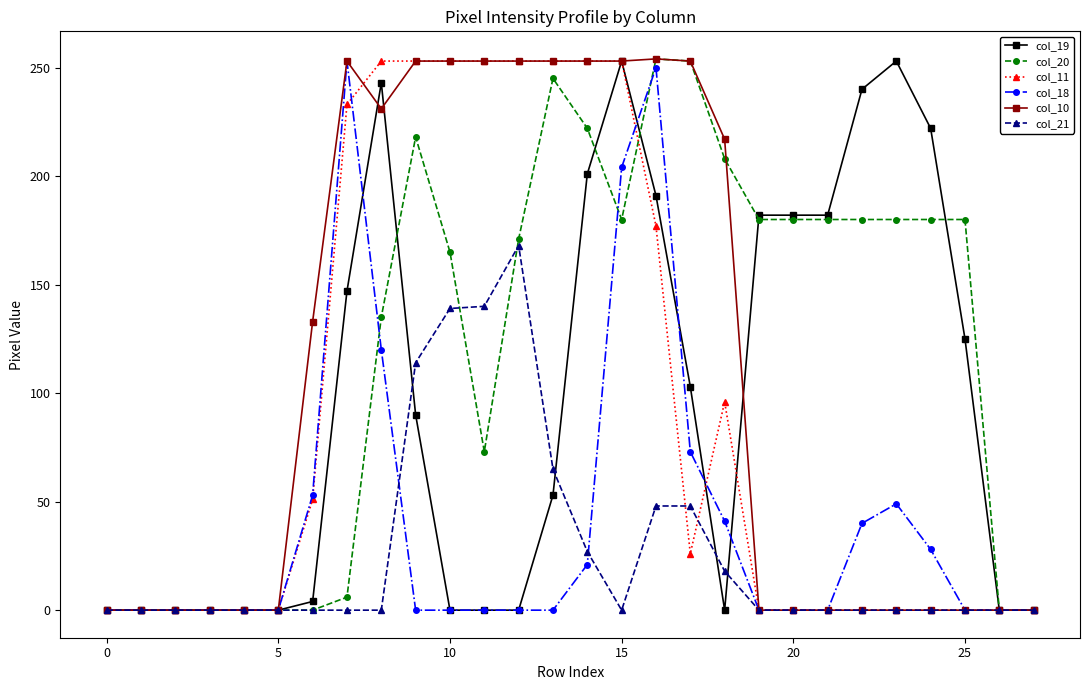

True or false: col_20 and col_21 cross at least once.

True